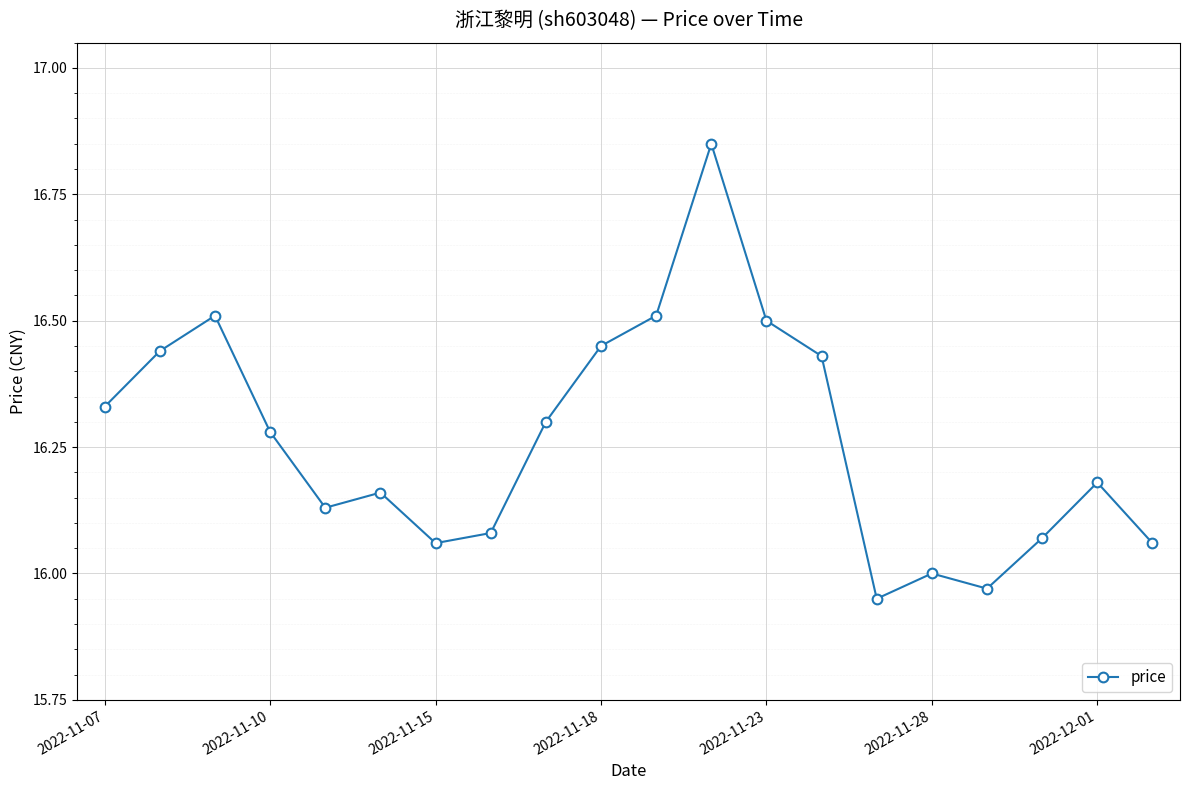

What is the difference between the second highest and minimum values?

0.6